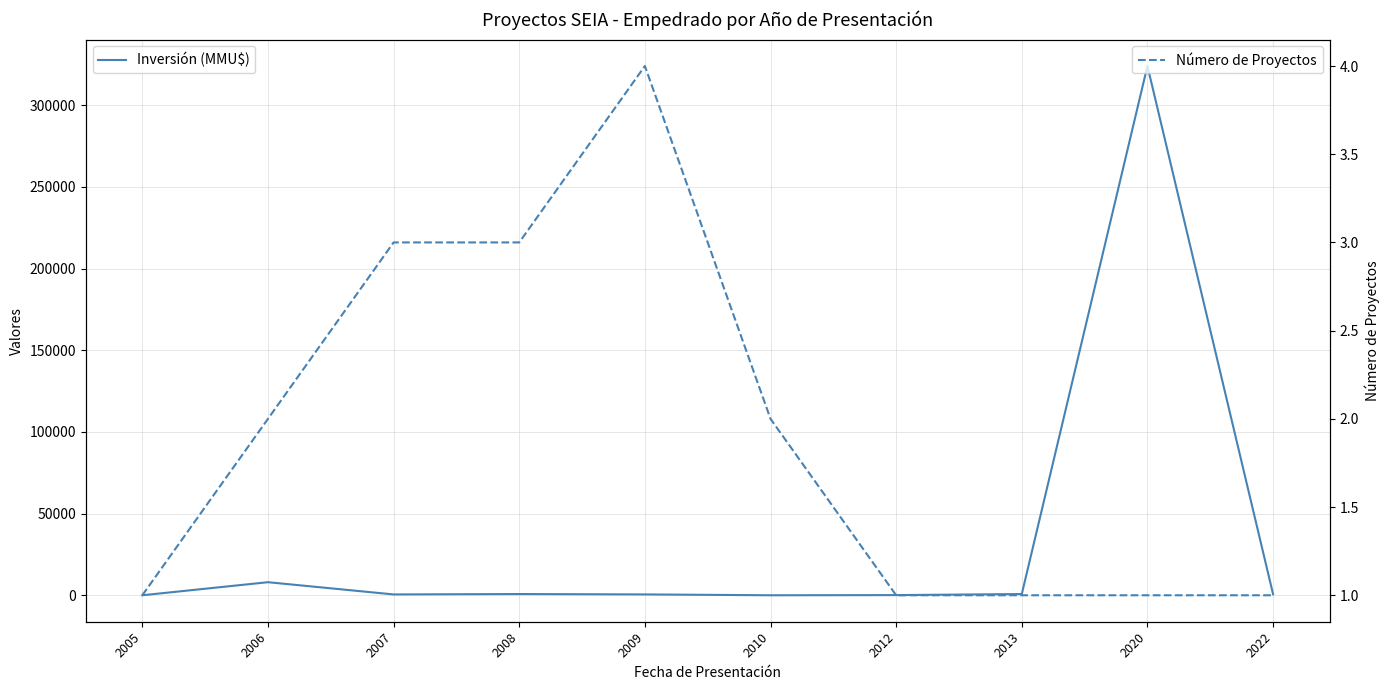

At how many categories does at least one series exceed 145828?

1